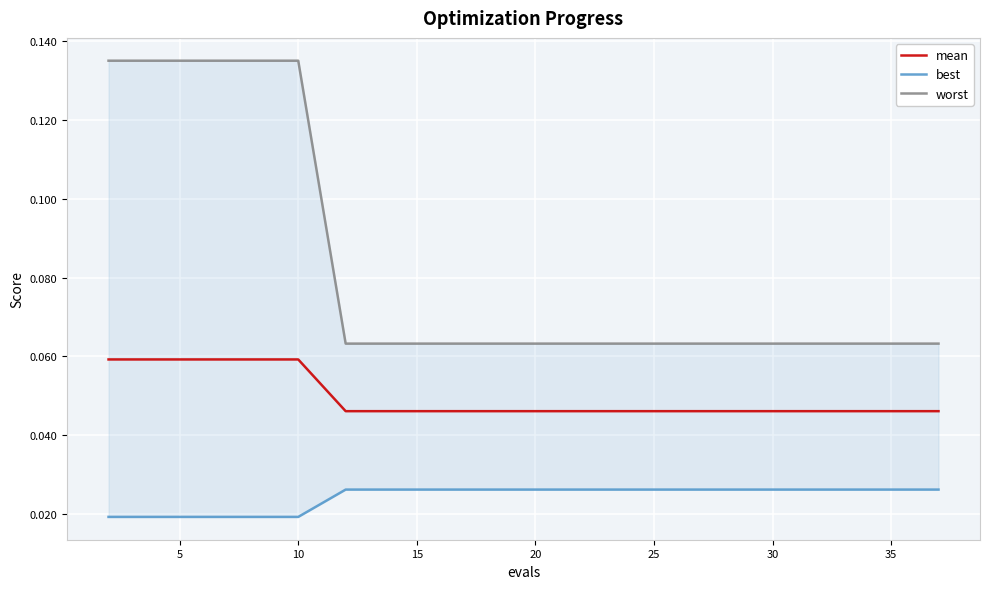

At 10, list the series in order from largest to smallest.

worst, mean, best